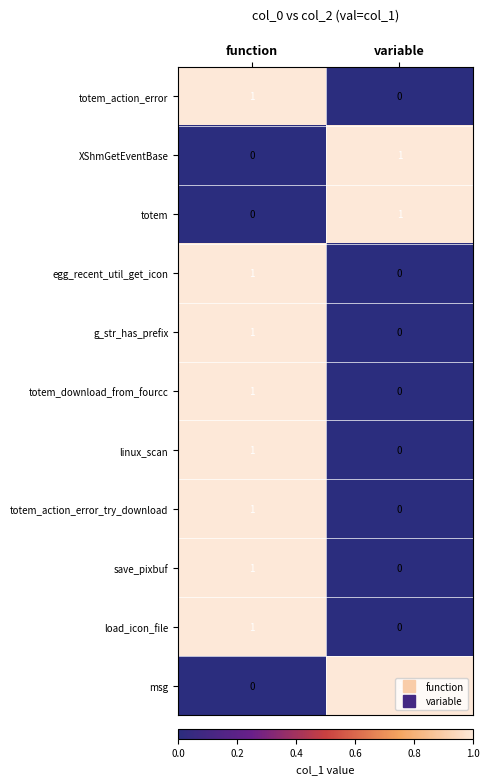

Where is msg nearest to the value 0?

function